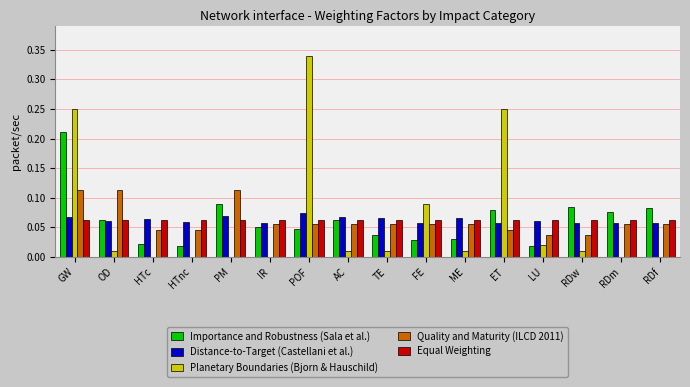

What is the sum of all Importance and Robustness (Sala et al.) values?

1.0